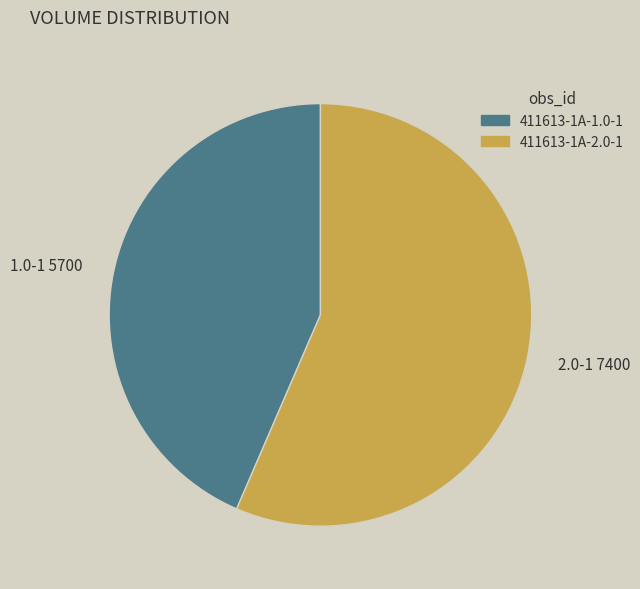

Rank the categories by value from lowest to highest.

1.0-1 5700, 2.0-1 7400